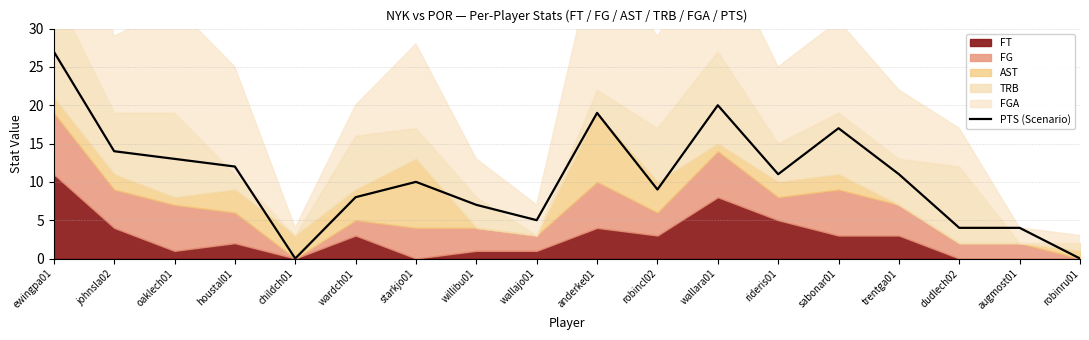

Reading left to right, transcribe all the data shown in this chart.

ewingpa01=27	johnsla02=14	oaklech01=13	houstal01=12	childch01=0	wardch01=8	starkjo01=10	willibu01=7	wallajo01=5	anderke01=19	robincl02=9	wallara01=20	rideris01=11	sabonar01=17	trentga01=11	dudlech02=4	augmost01=4	robinru01=0